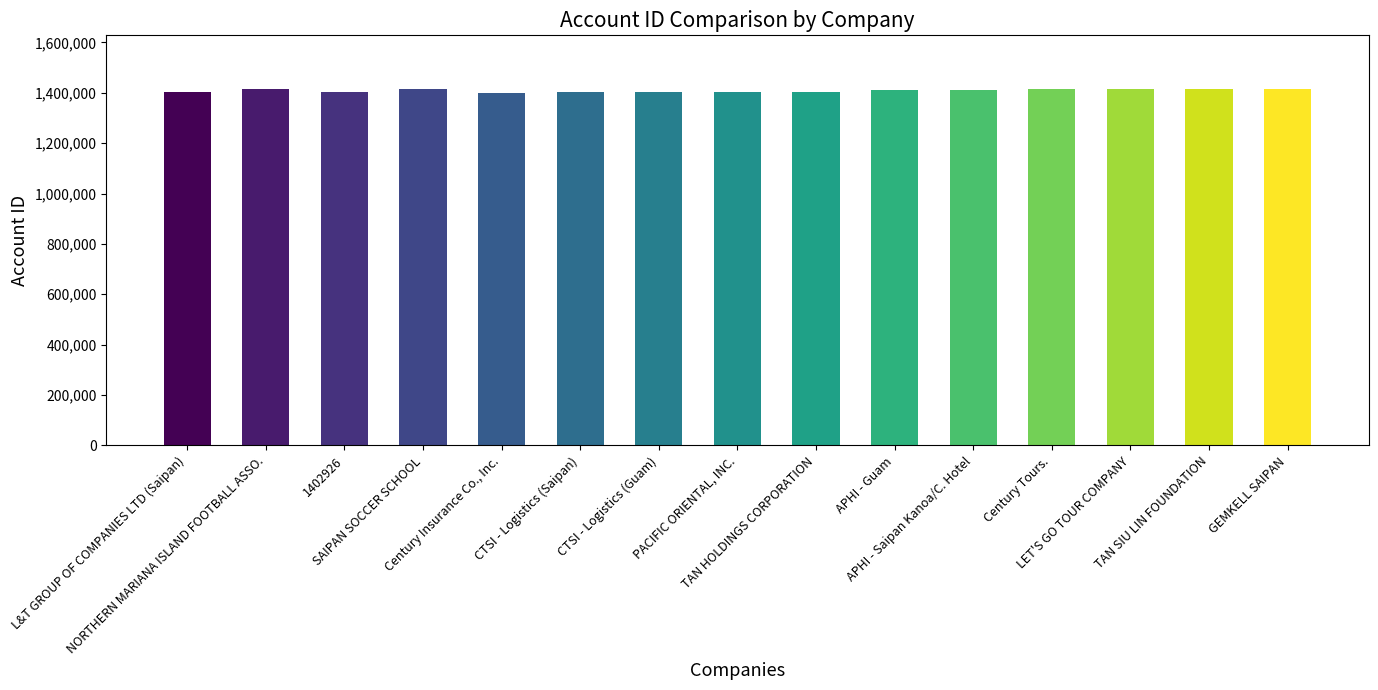

What is the smallest value displayed?

1401179